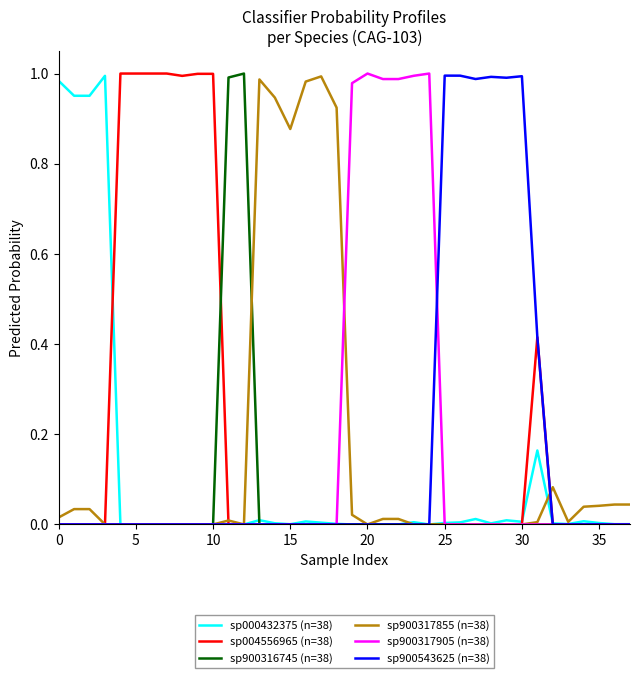

Is it true that sp900543625 (n=38) equals 1.0 at 25?

True